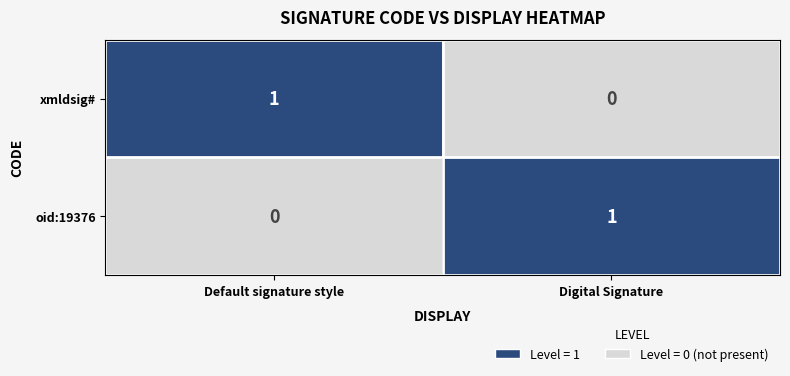

At which label does xmldsig# reach its minimum?

Digital Signature